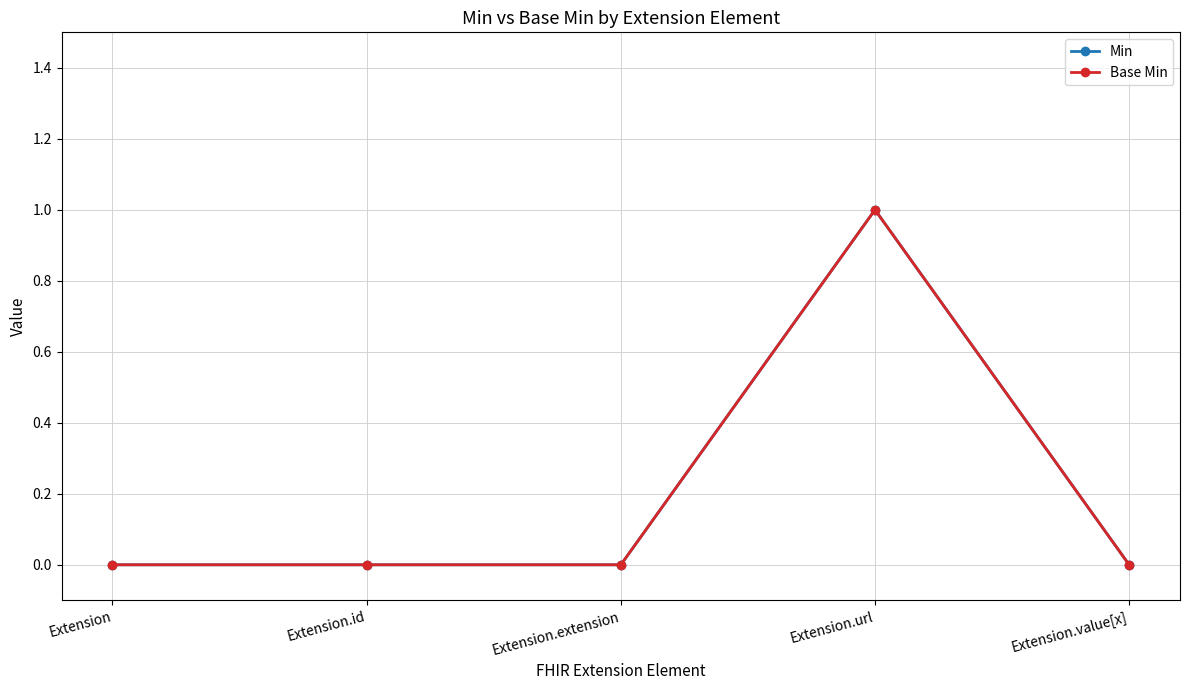

Which series has the largest total across all categories?

Min